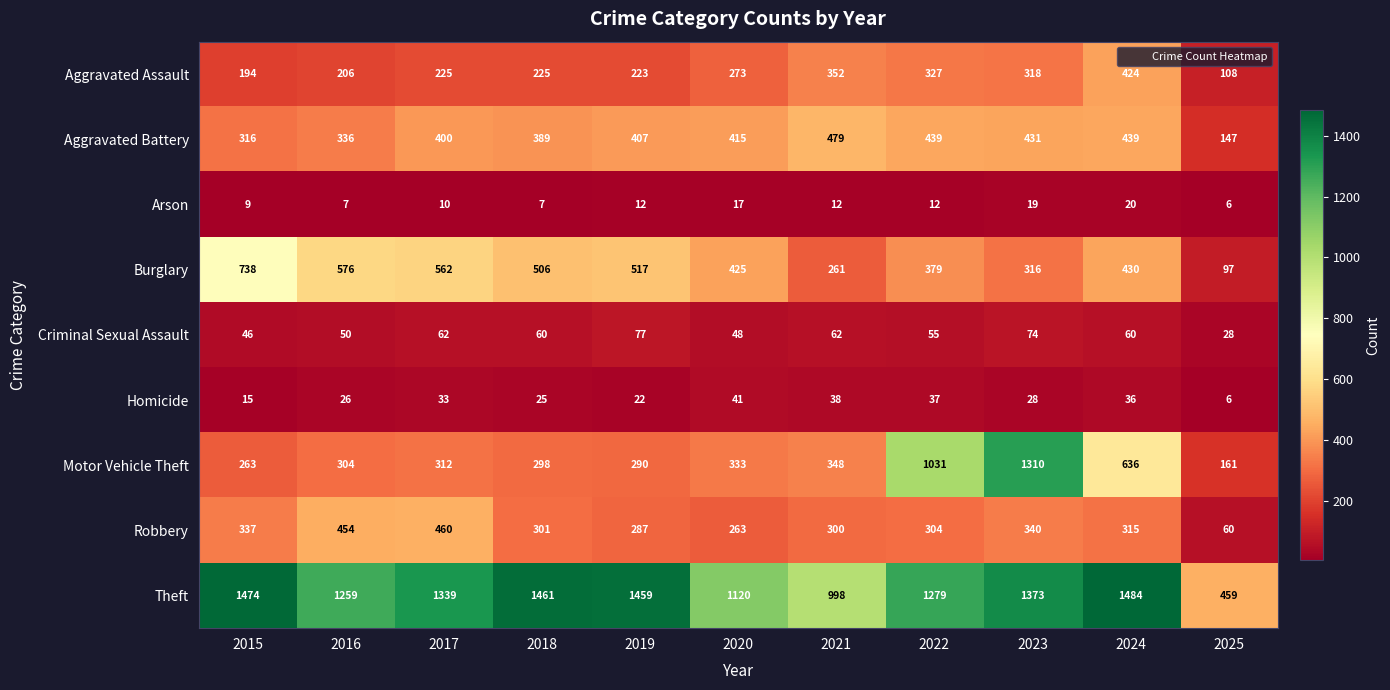

True or false: Arson has a value of 5 at 2022.

False